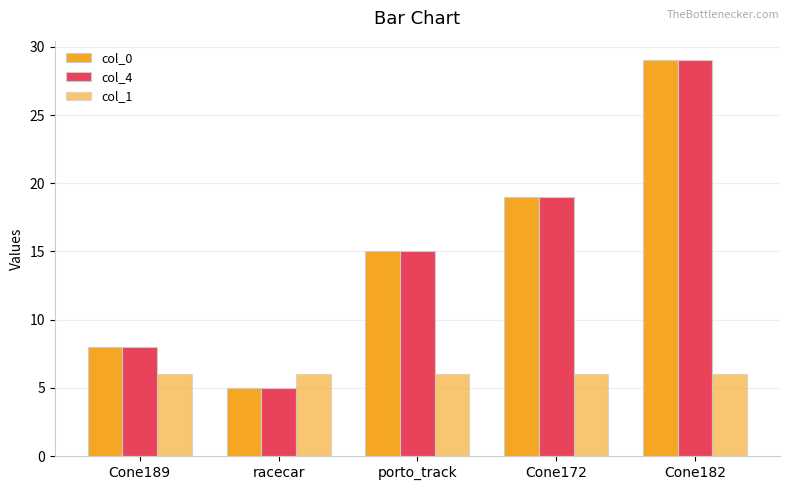

How many values in the col_0 series are below 15?

2